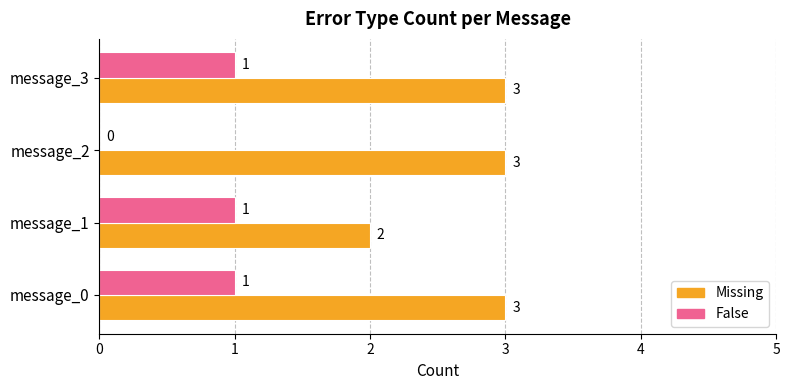

What is the total value across all series at message_0?

4